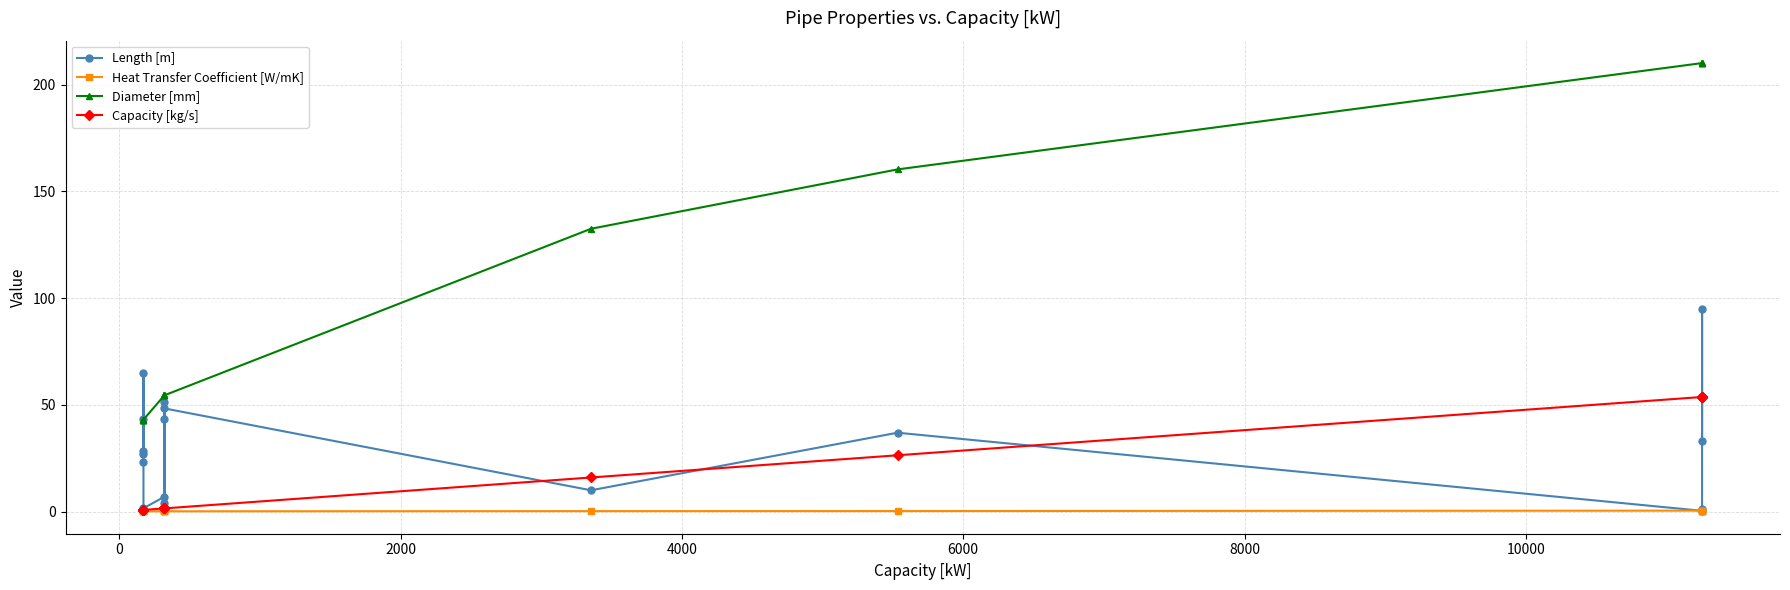

Rank the series at 4000 from lowest to highest value.

Heat Transfer Coefficient [W/mK], Capacity [kg/s], Diameter [mm], Length [m]